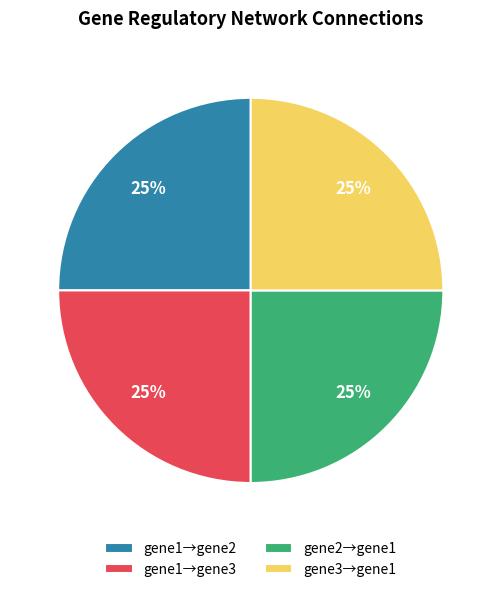

Is there a majority slice in this chart?

No